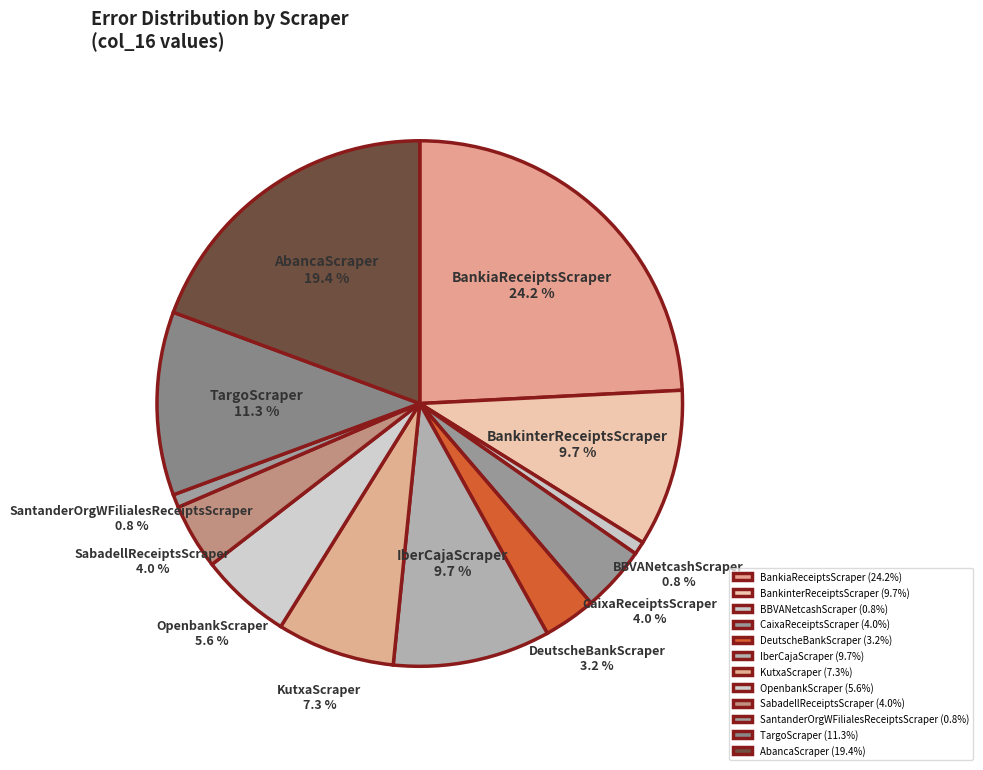

True or false: IberCajaScraper accounts for 10% of the total.

True